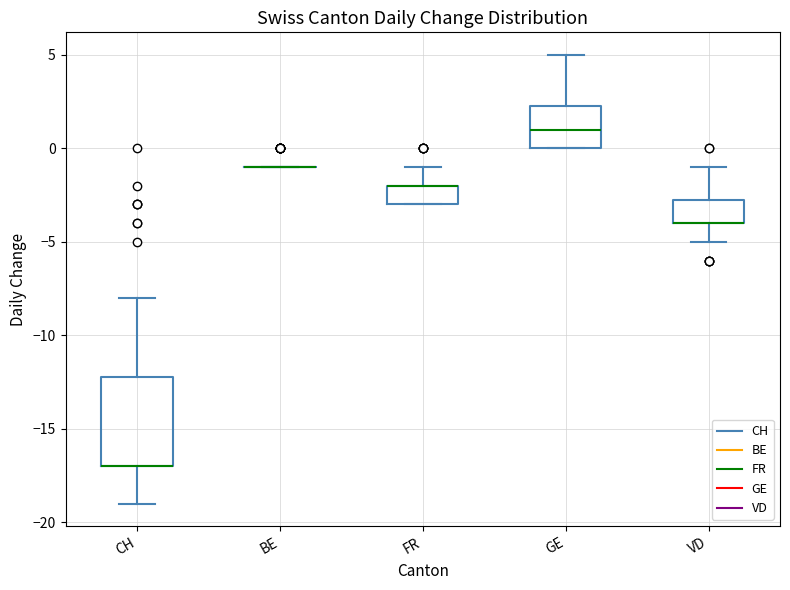

Comparing the boxes themselves (not the whiskers), which one is the tallest?

CH